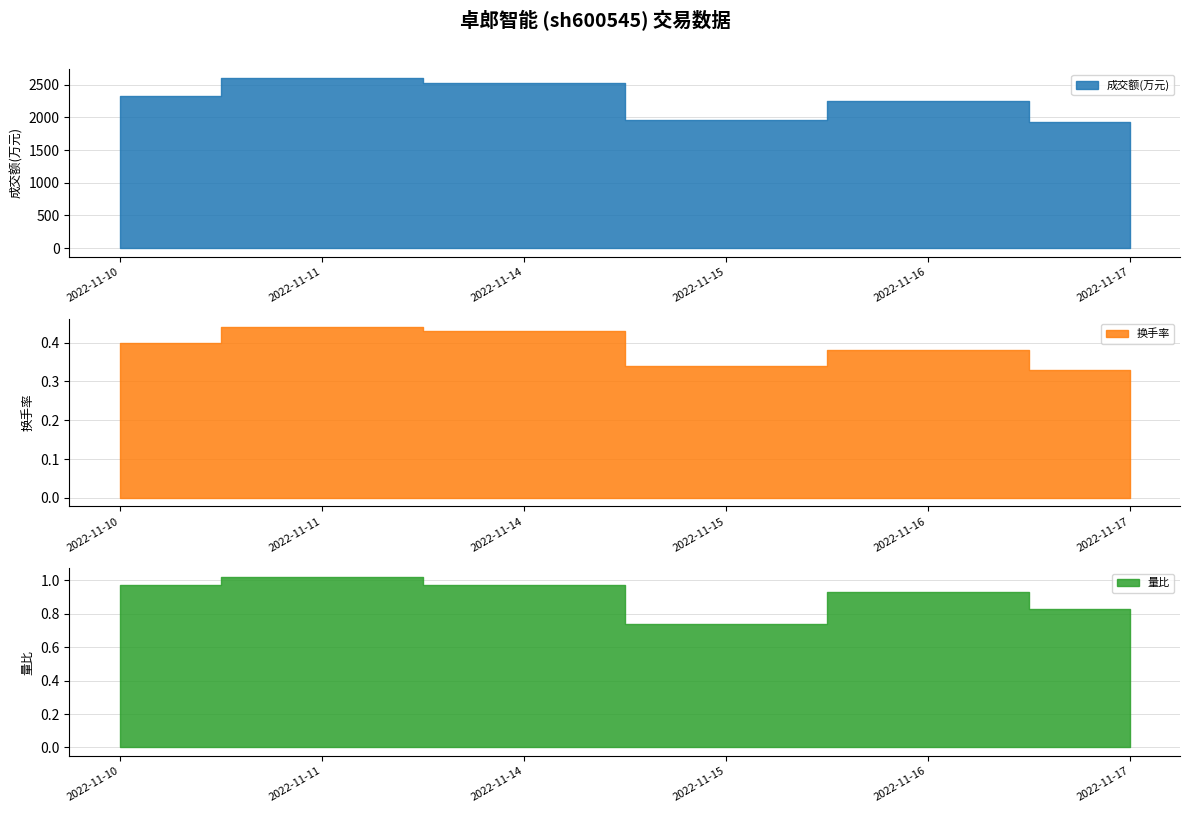

How many data points does each series have?

6